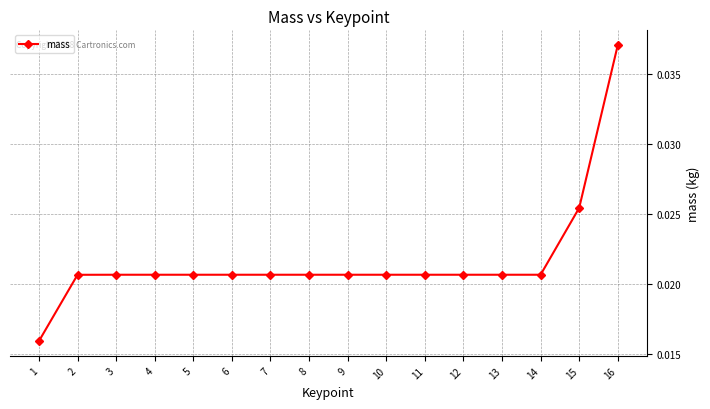

True or false: the data has more than 1 interior local peaks.

True